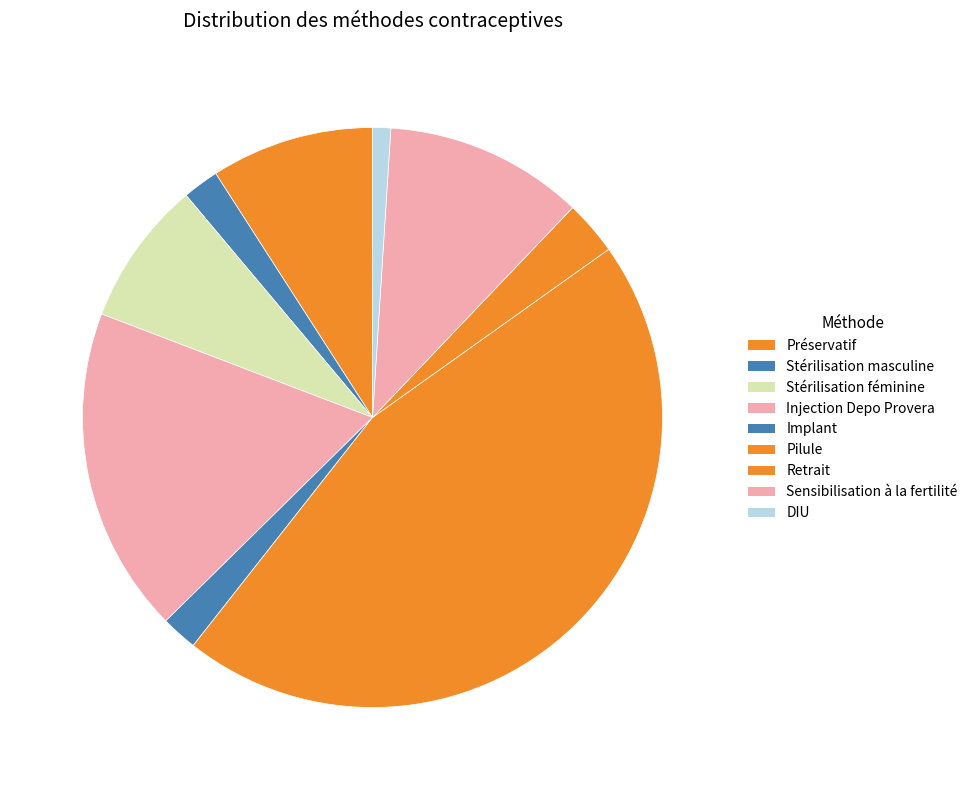

To the nearest percent, what percentage of the pie is Préservatif?

9%